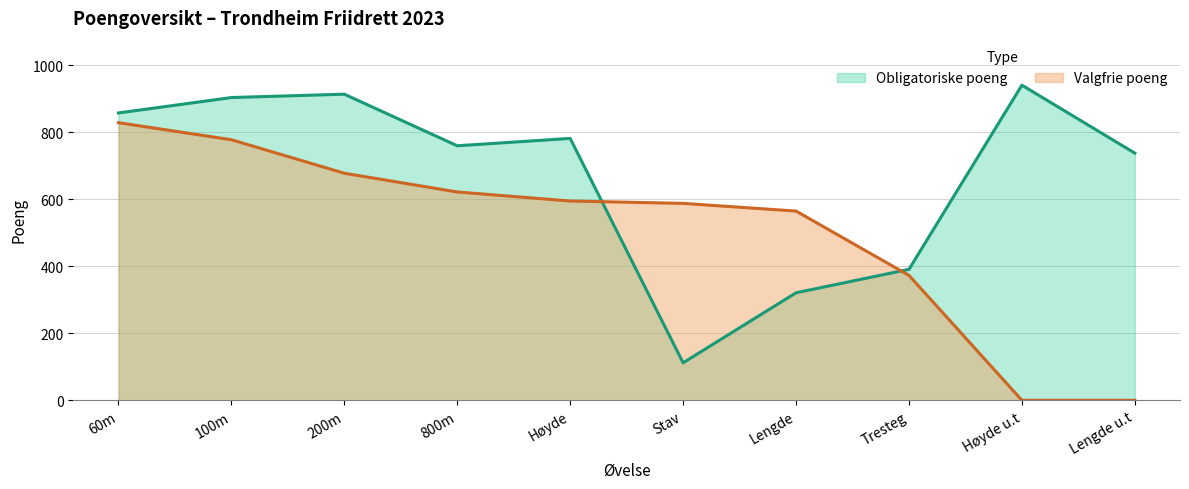

Does the chart display data point markers on the line(s)?

No